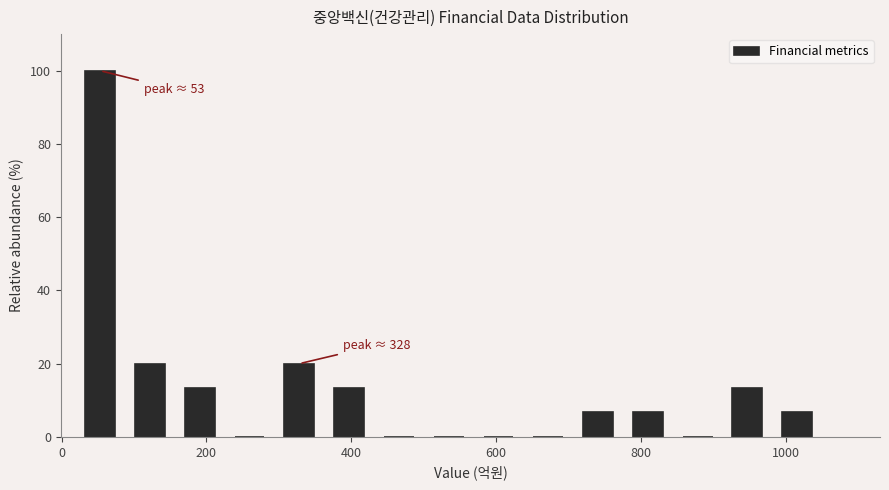

Read against the x-axis, roughly where is the centre of the tallest bar?

60